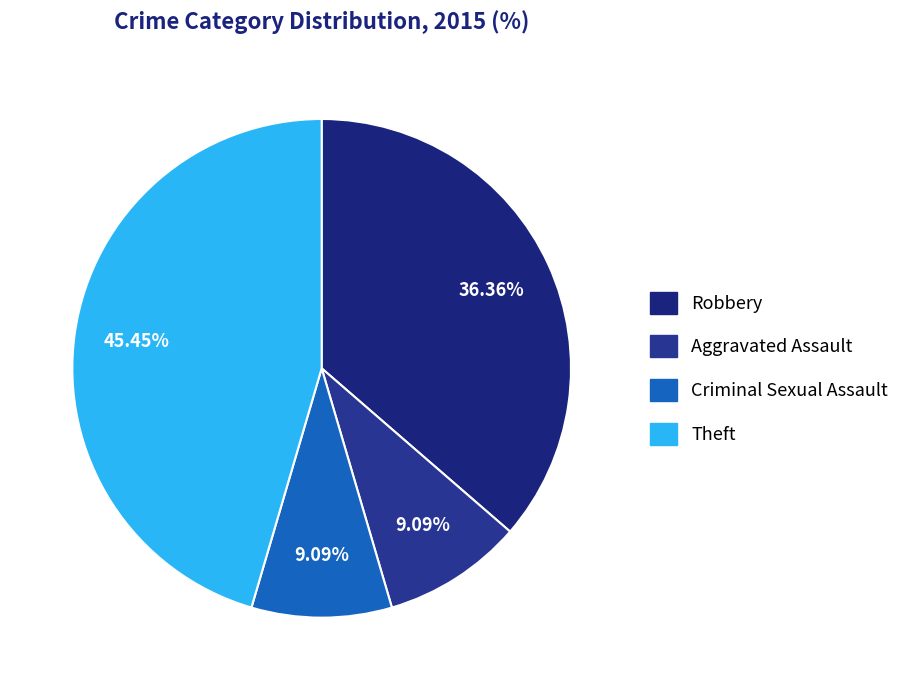

What is the change in value from Robbery to Theft?

+1